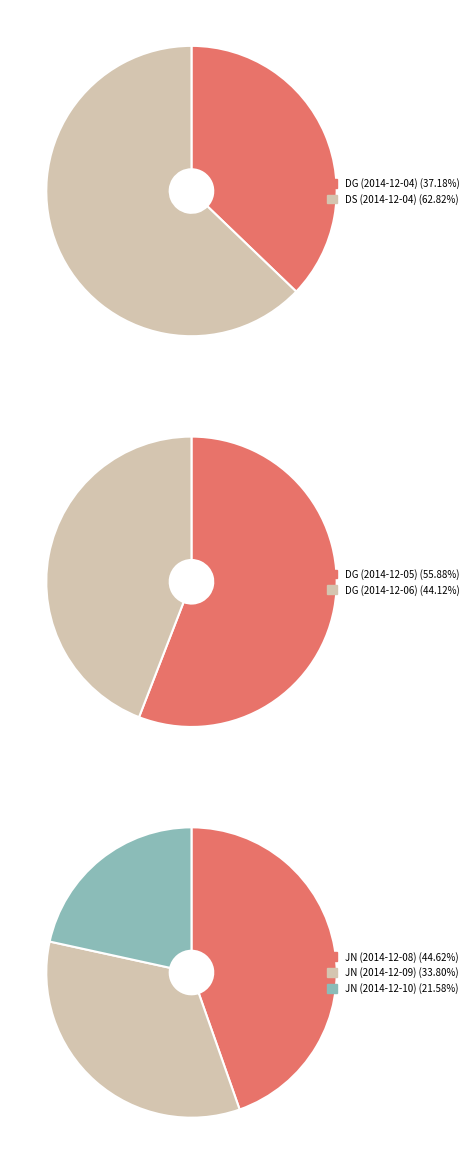

How many slices are in this pie chart?

3